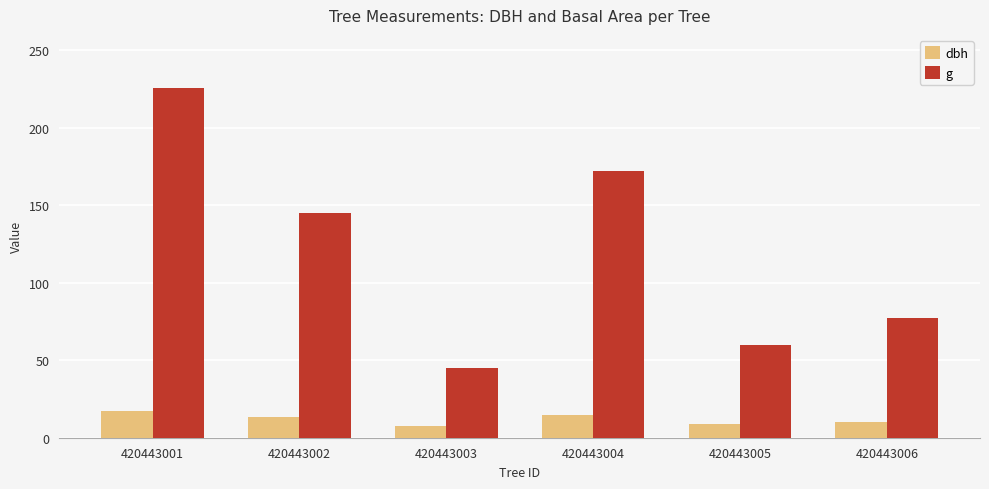

At how many categories does at least one series exceed 118?

3